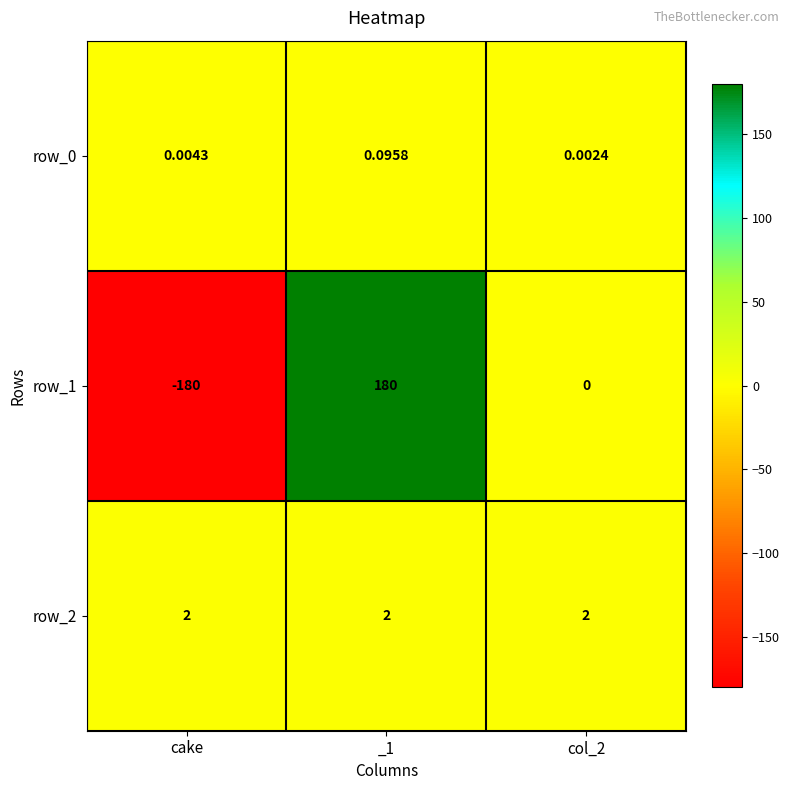

Which series has the largest total across all categories?

row_2